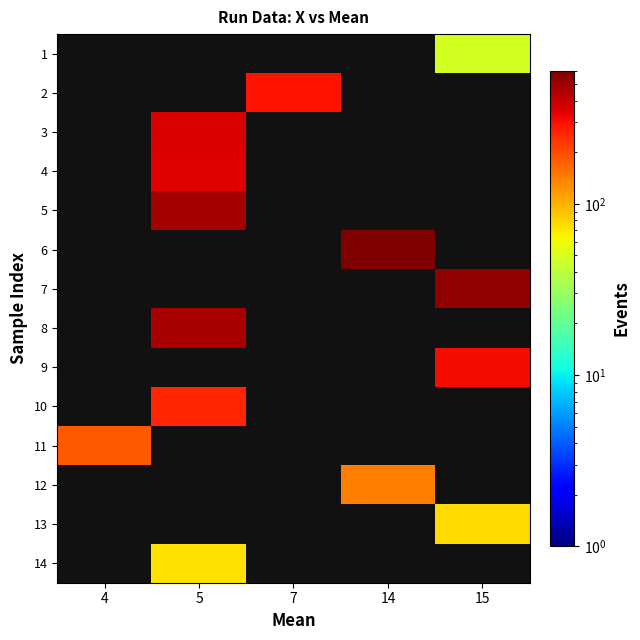

What is the lowest value of the 11 series?

181.0